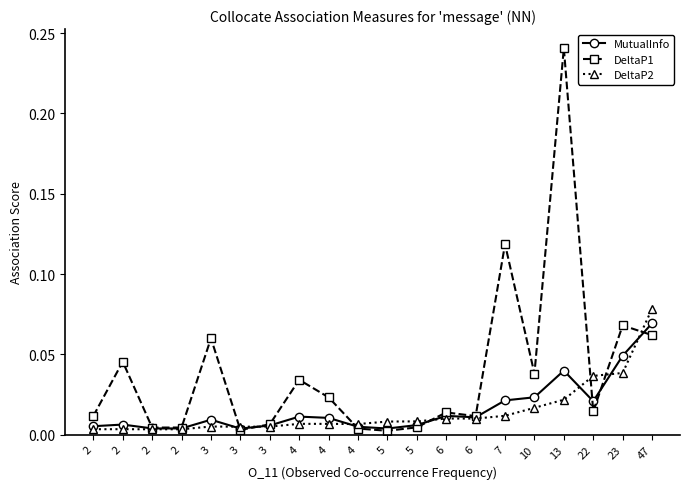

Is this an area chart (filled region under the line)?

No